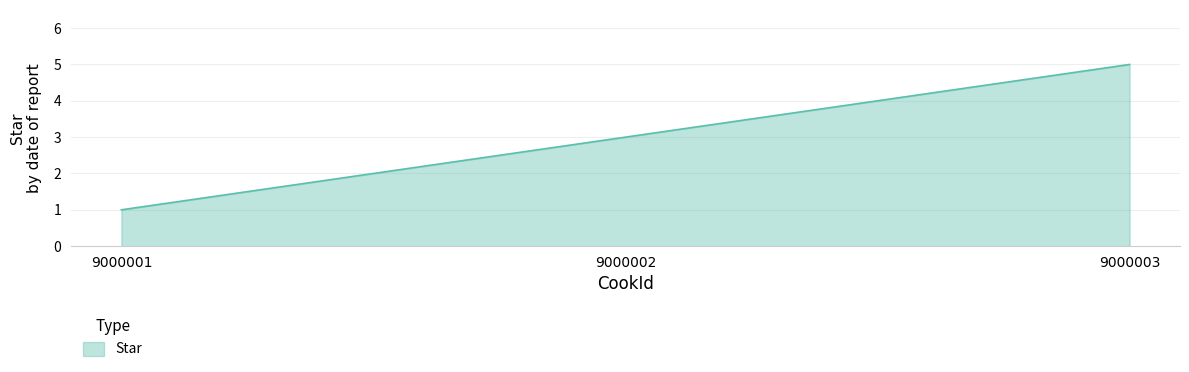

What is the difference between the maximum and minimum values?

4